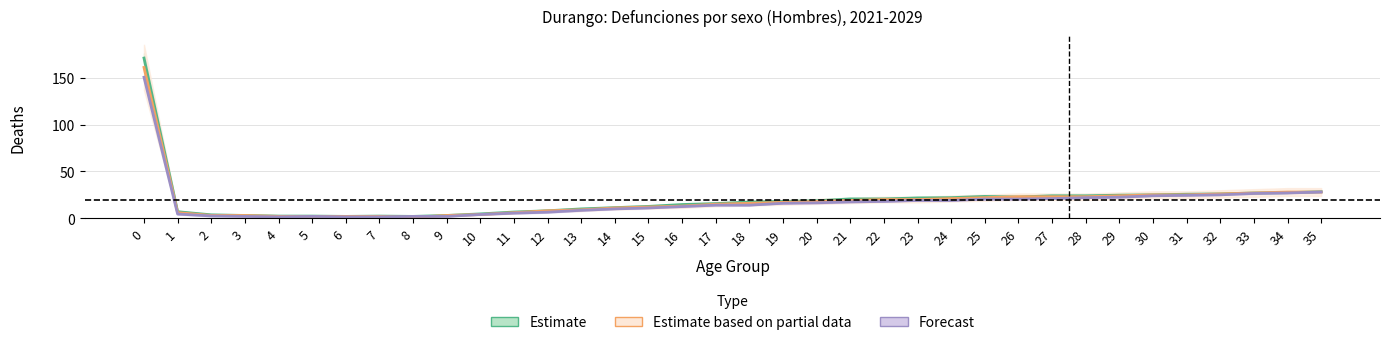

Reading left to right, extract all data points from this chart.

2025: 161.0	6.0	3.0	3.0	2.0	2.0	2.0	2.0	1.0	3.0	4.0	6.0	8.0	9.0	11.0	12.0	13.0	15.0	16.0	17.0	18.0	19.0	20.0	20.0	21.0	22.0	23.0	23.0	23.0	24.0	25.0	25.0	26.0	27.0	28.0	28.0
2028: 150.5	4.5	2.5	2.0	1.5	2.0	1.5	1.5	2.0	2.0	4.0	5.5	6.5	8.5	10.0	11.0	12.5	14.0	14.0	16.0	16.5	17.5	18.0	19.0	19.0	20.5	20.5	21.0	22.0	22.5	24.0	24.5	25.0	26.5	27.0	28.0
2029: 171.0	7.0	3.7	3.0	2.3	2.3	2.0	2.3	2.0	3.0	4.7	6.7	8.0	10.0	11.3	12.7	14.7	15.7	17.3	18.0	18.7	20.7	20.7	21.7	22.0	23.3	22.7	24.0	24.0	24.7	25.0	25.7	26.0	27.0	27.3	28.3